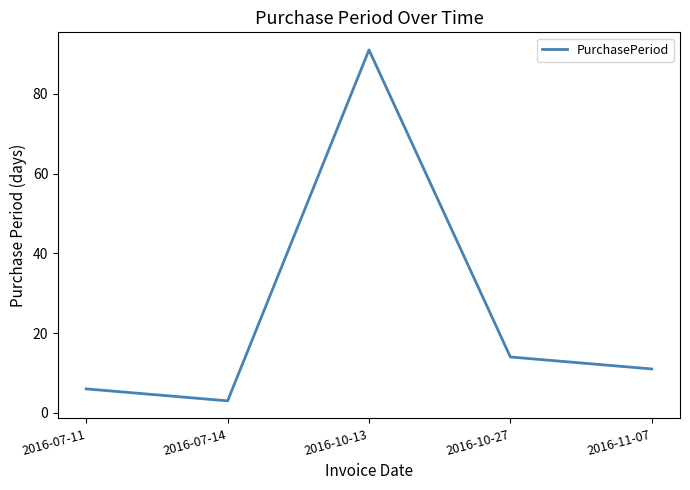

What is the greatest value displayed?

91